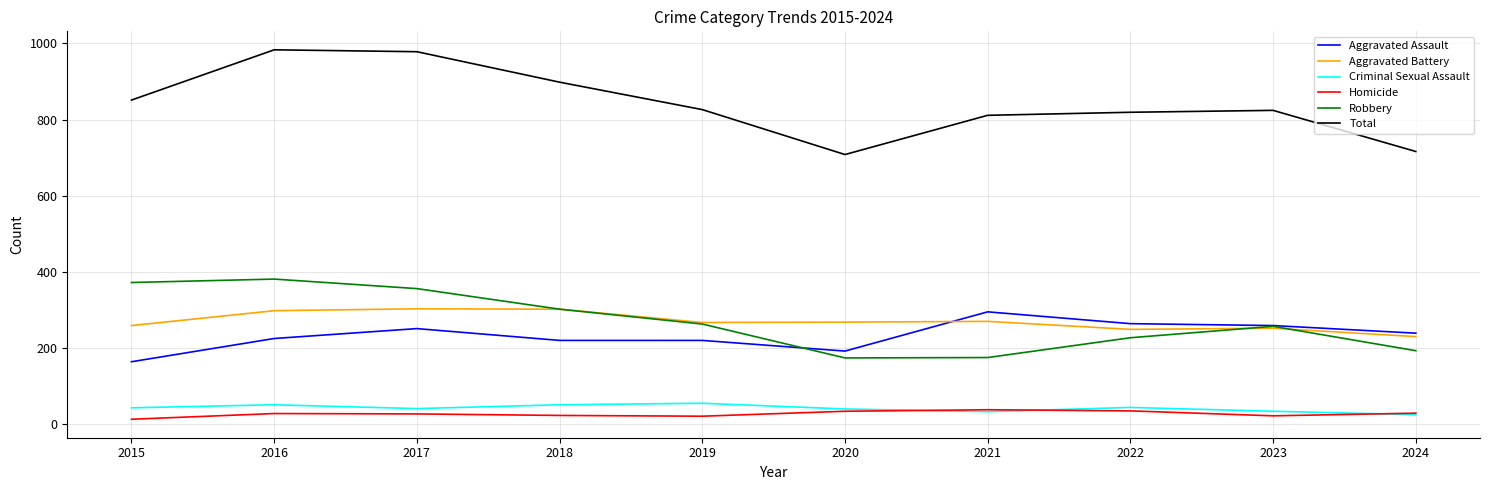

What is the average value of the Robbery series?

270